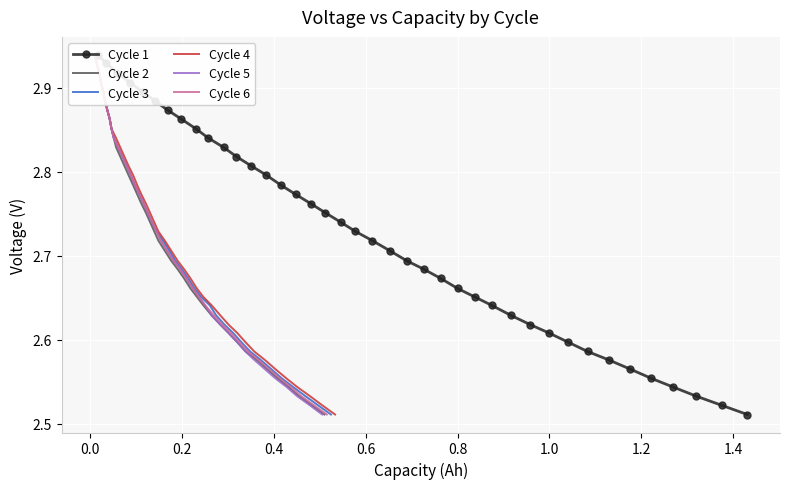

Which series has the largest total across all categories?

Cycle 1